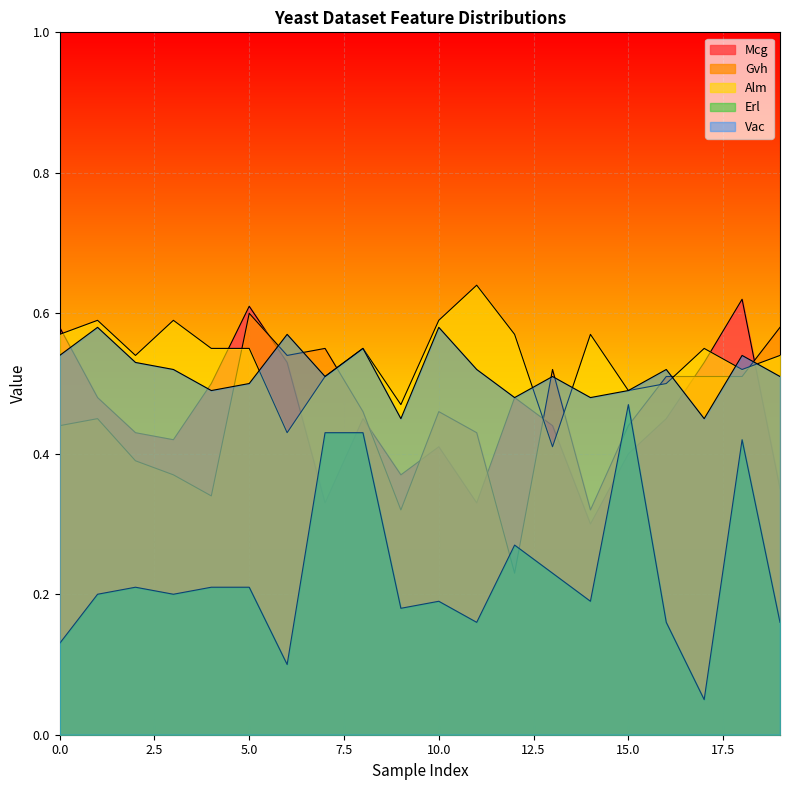

What is the difference between the maximum and minimum values in the Vac series?

0.1